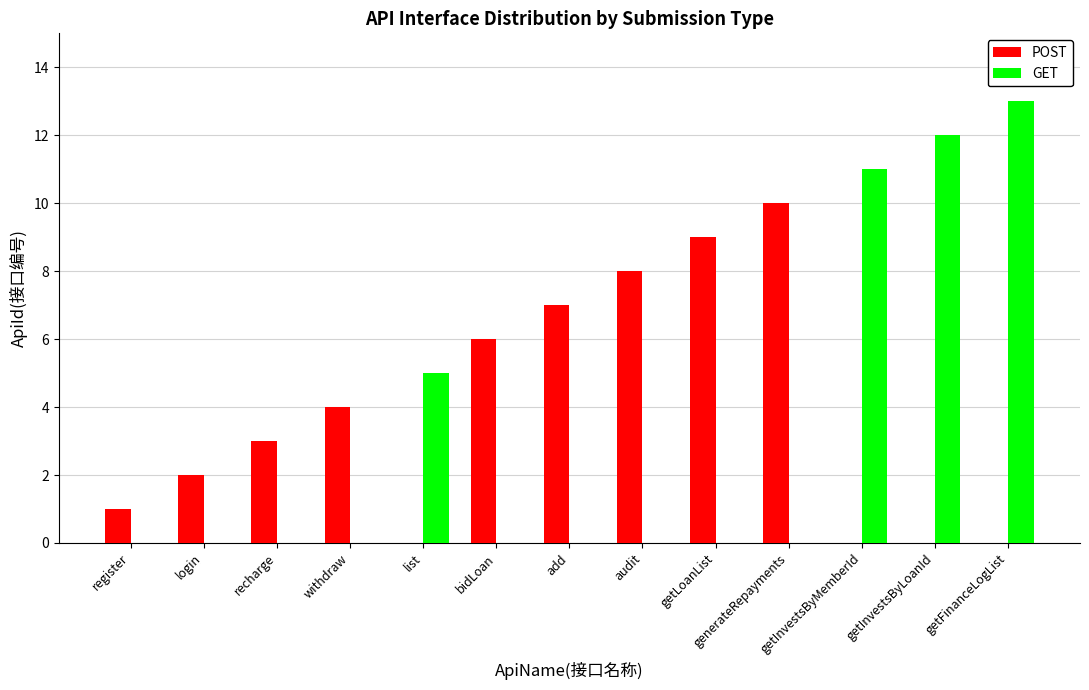

Which series has the widest spread of values?

GET